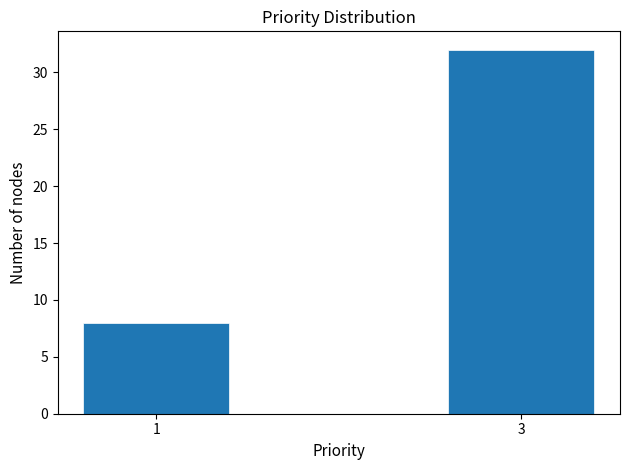

Reading right to left, what are all the values shown in this chart?

3=32	1=8